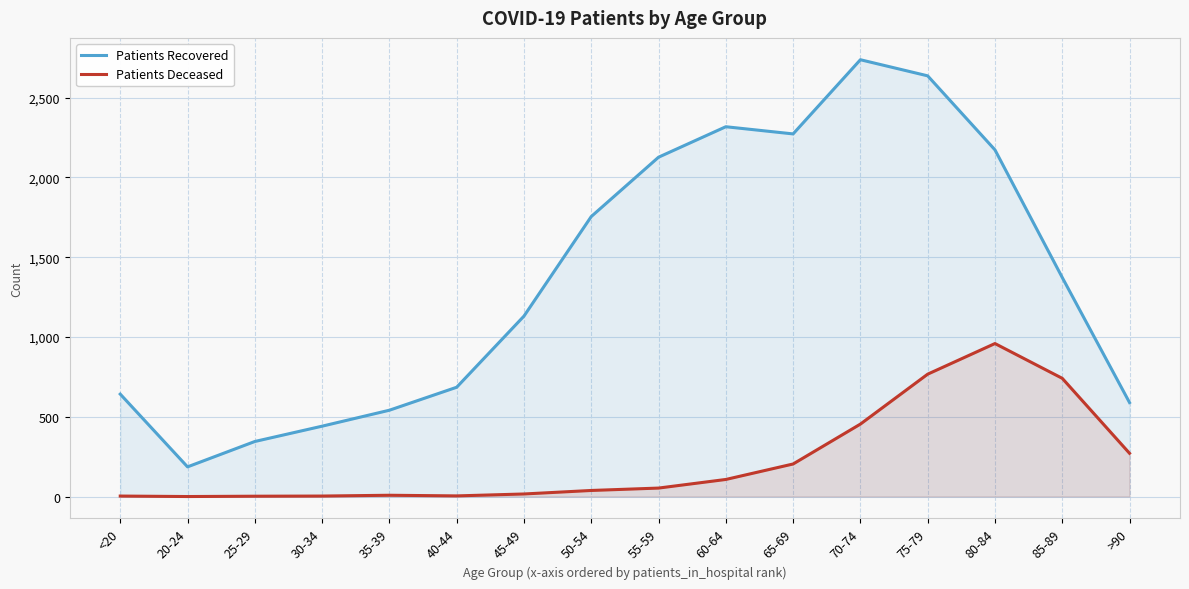

What is the difference between the maximum and second lowest values in the patients_recovered series?

2393